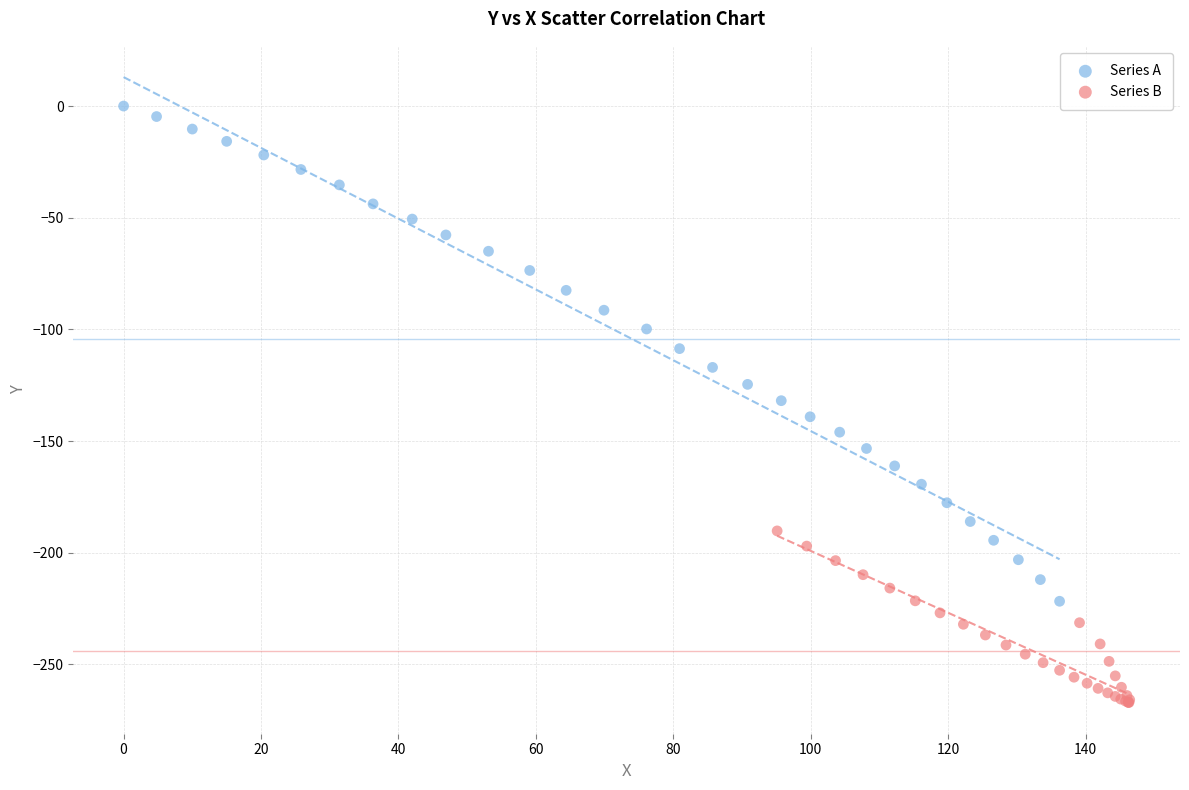

What are all the series names shown in the legend?

Series A, Series B